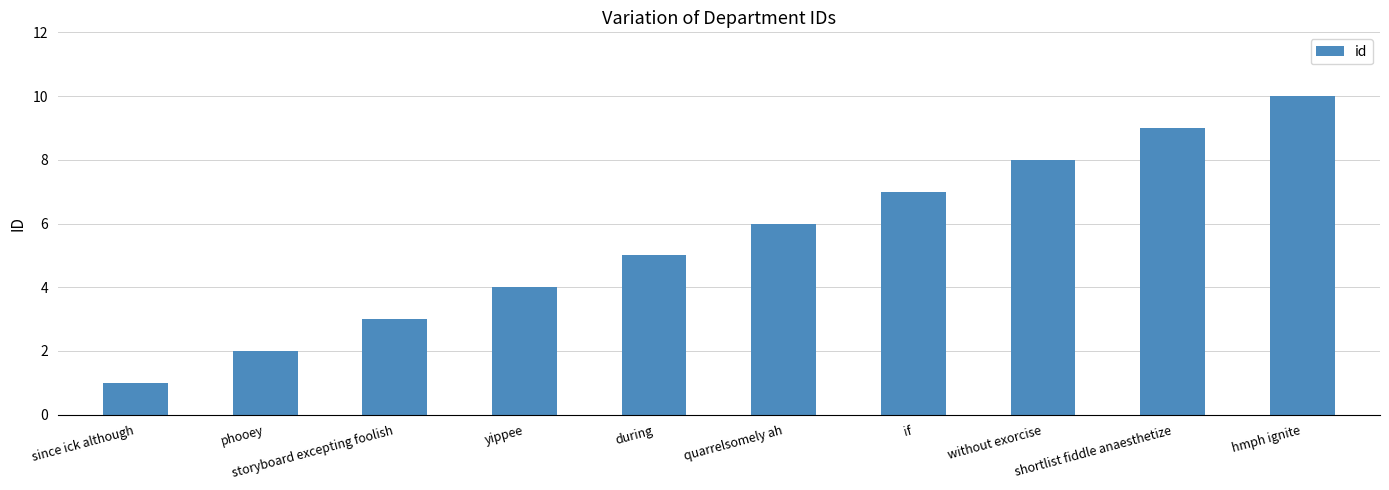

What is the maximum value shown in the chart?

10